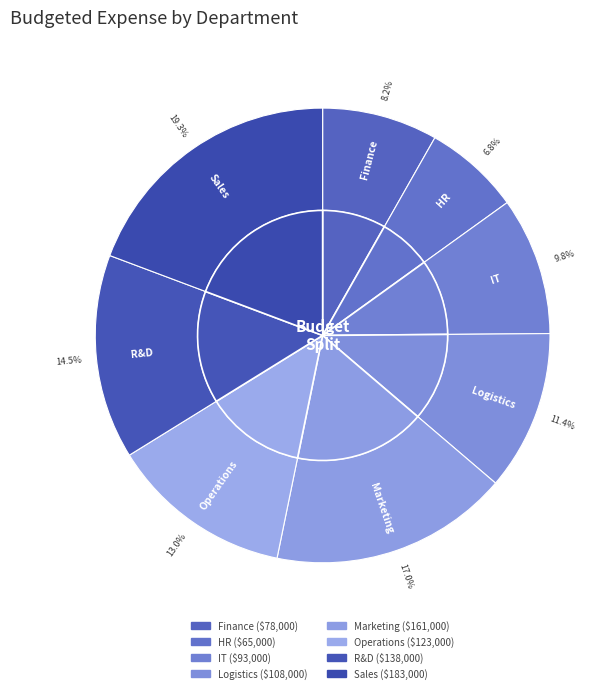

What is the change in value from R&D to Sales?

+45000